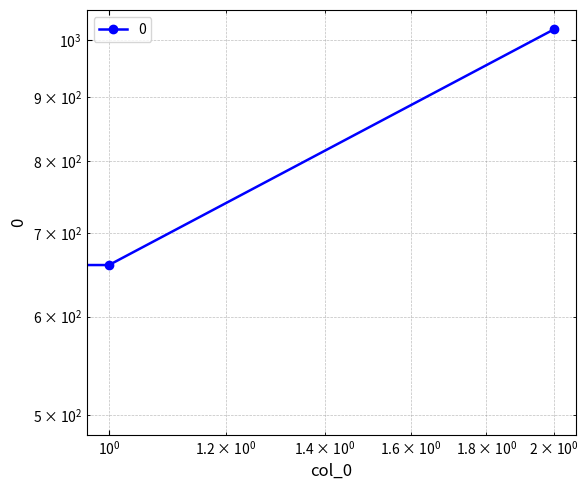

Which has a higher value, 0 or 2?

2